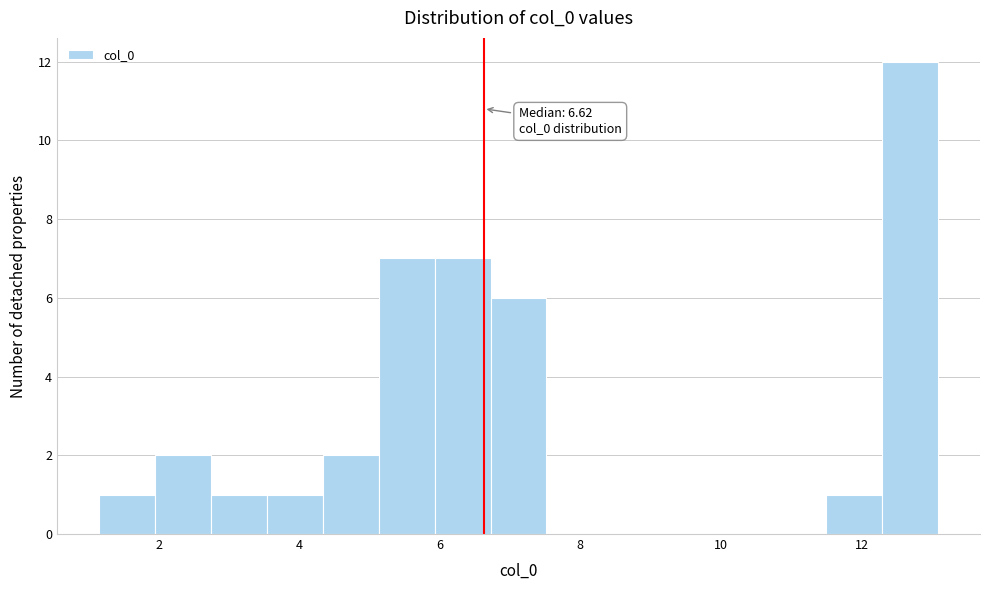

Around what value on the x-axis is the tallest bar? Give the approximate position of its centre, as read against the axis.

12.6